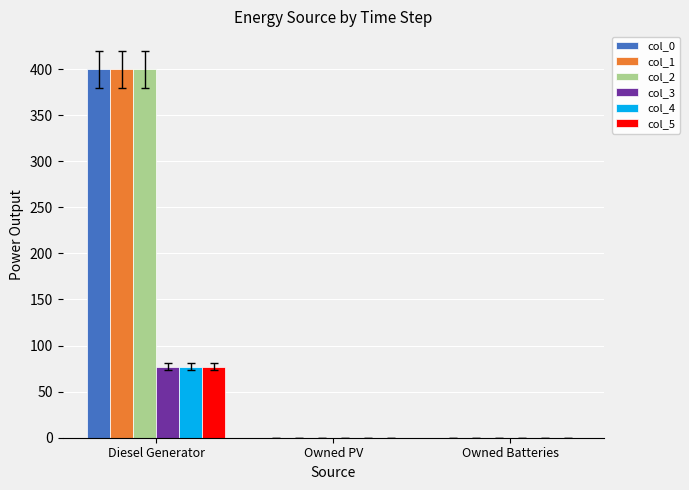

What is the average value of the col_2 series?

133.3